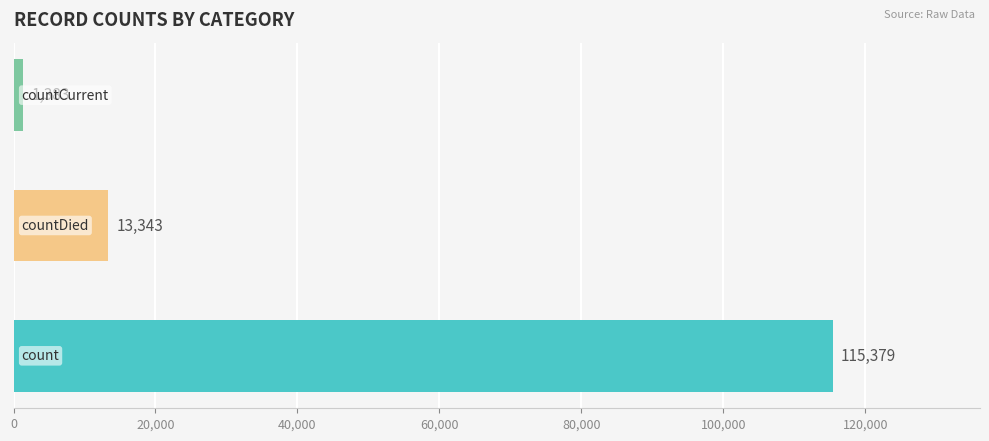

Count the number of categories in the chart.

3